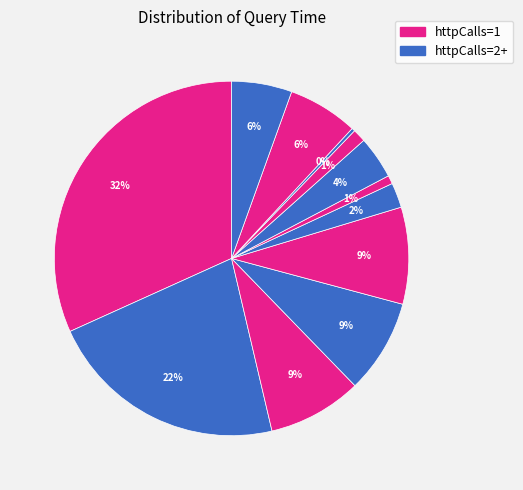

To the nearest percent, what is the average slice percentage?

8%